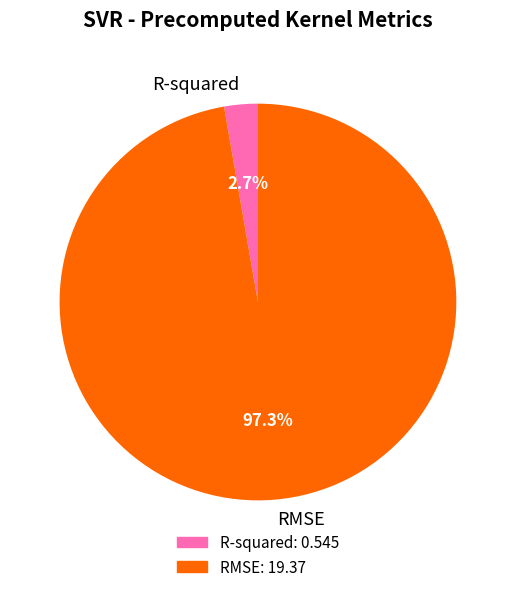

Which has a higher value, RMSE or R-squared?

RMSE